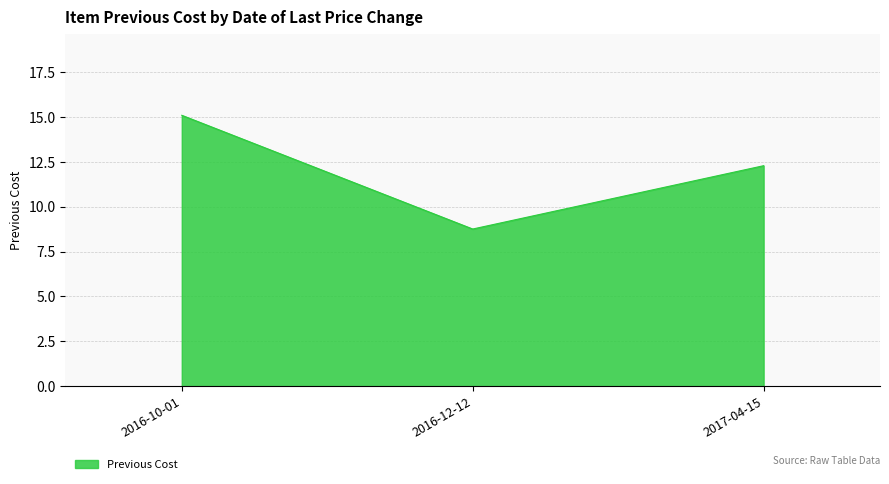

What is the change in value from 2016-12-12 to 2017-04-15?

+3.5